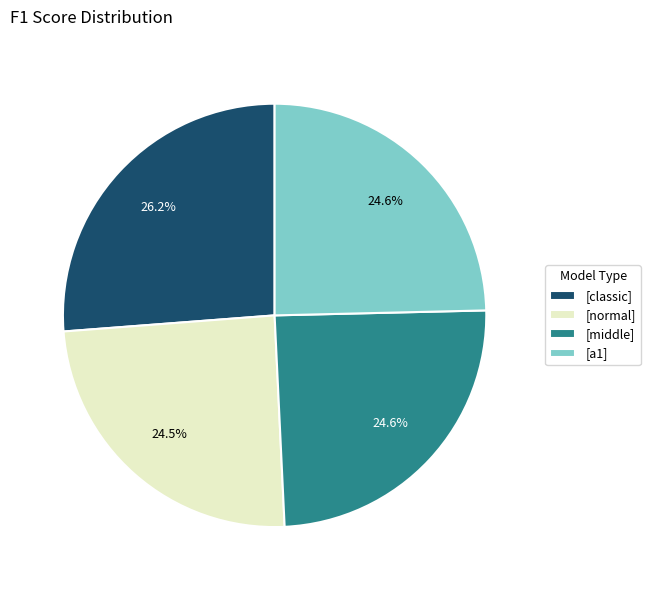

Is [classic] the majority of the pie?

No